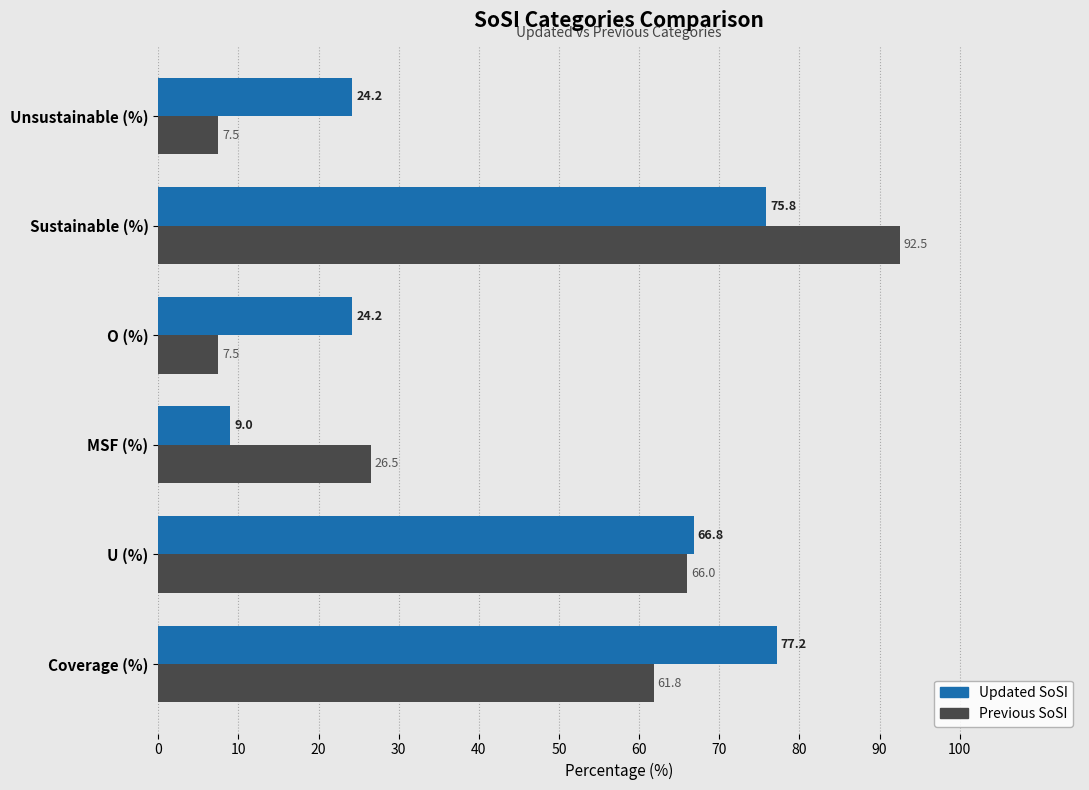

Which series has the largest total across all categories?

Updated SoSI